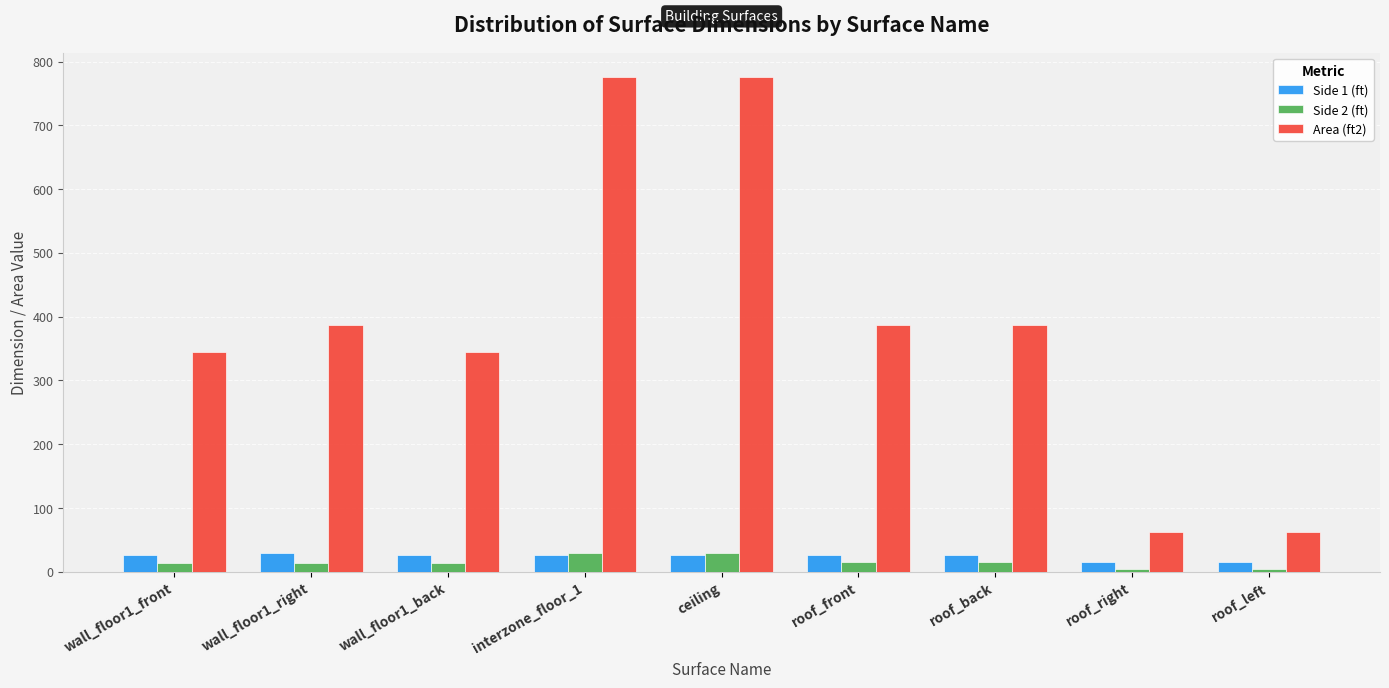

What value does the Area (ft2) series have at roof_front?

387.5